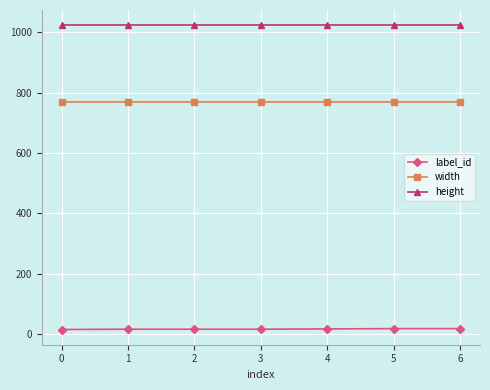

Is the value of width at 5 greater than the value of label_id at 1?

Yes